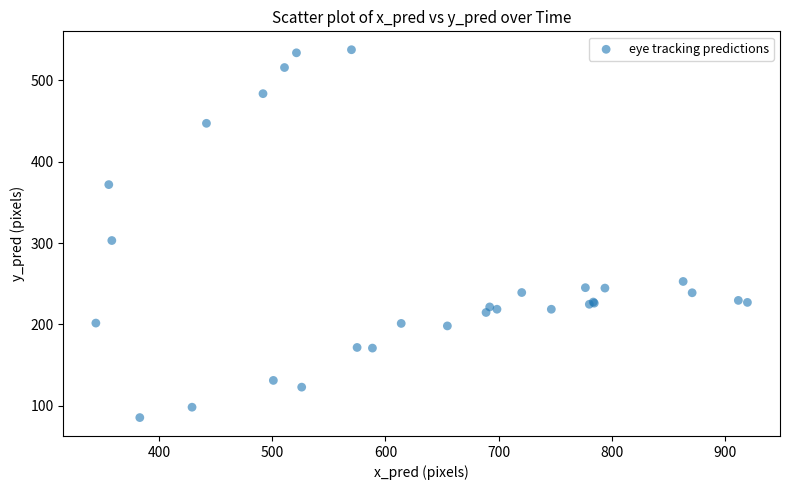

What Y value in the scatter plot is closest to 311?

303.1